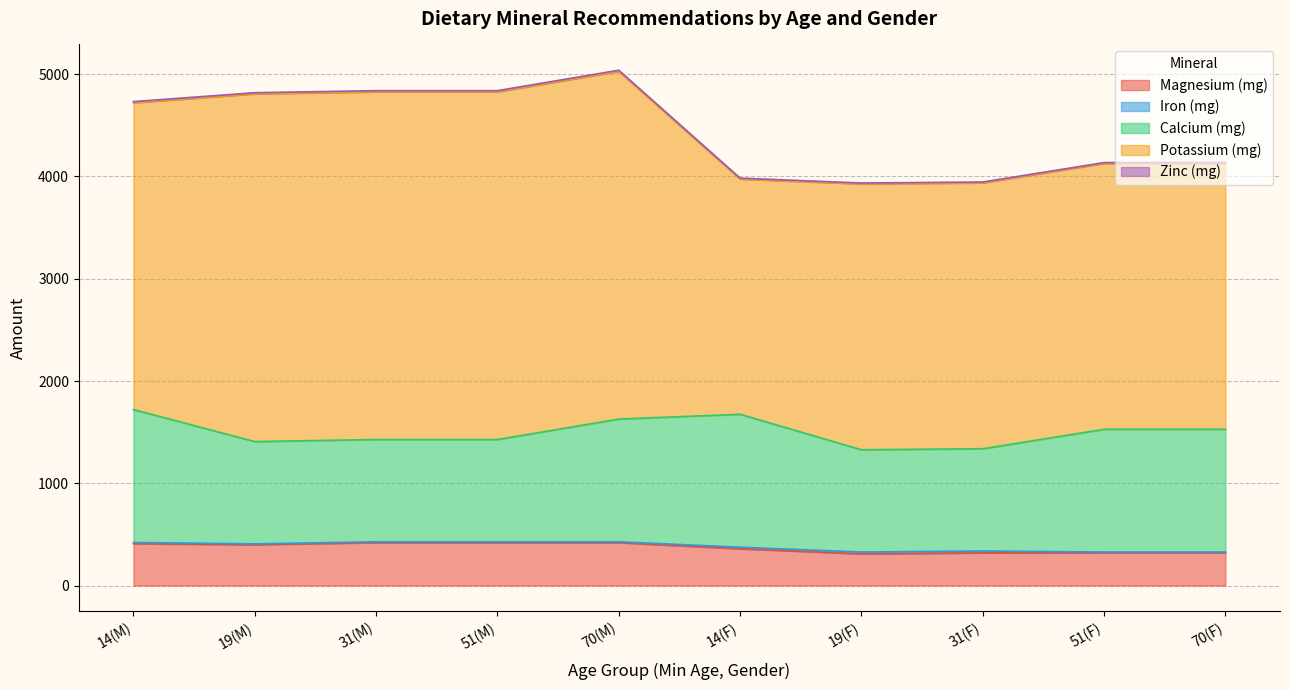

The value of Iron (mg) at 70 is 13. True or false?

False